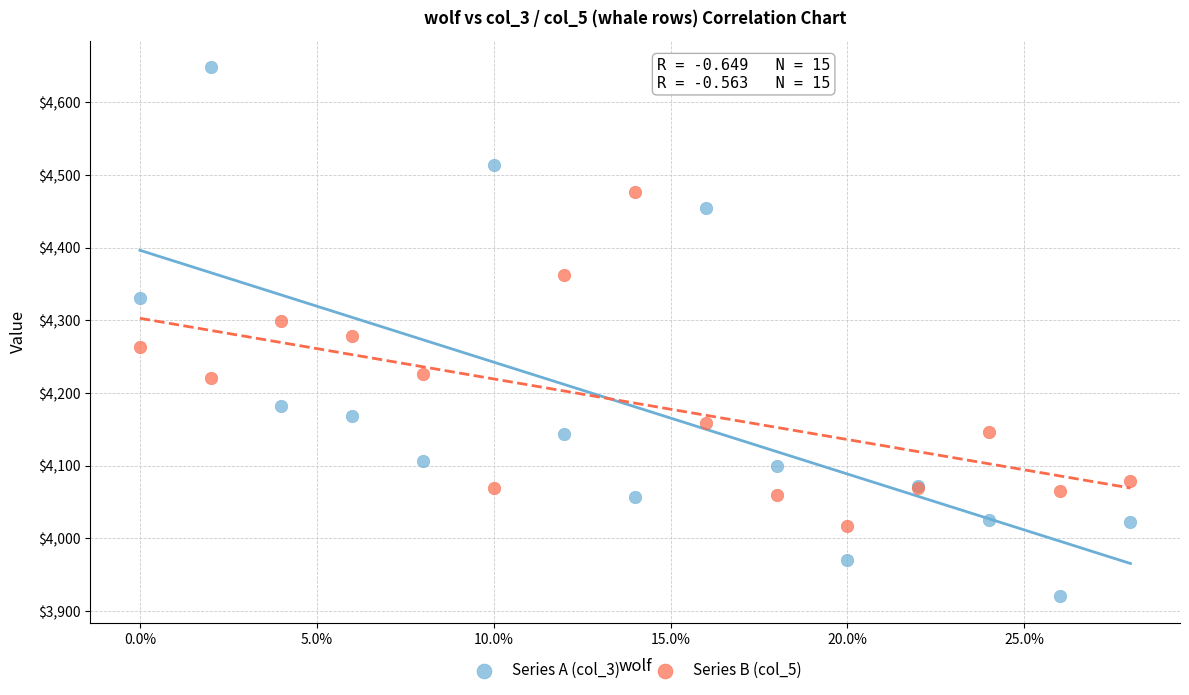

What is the X range (max minus min) for the scatter plot?

2.8